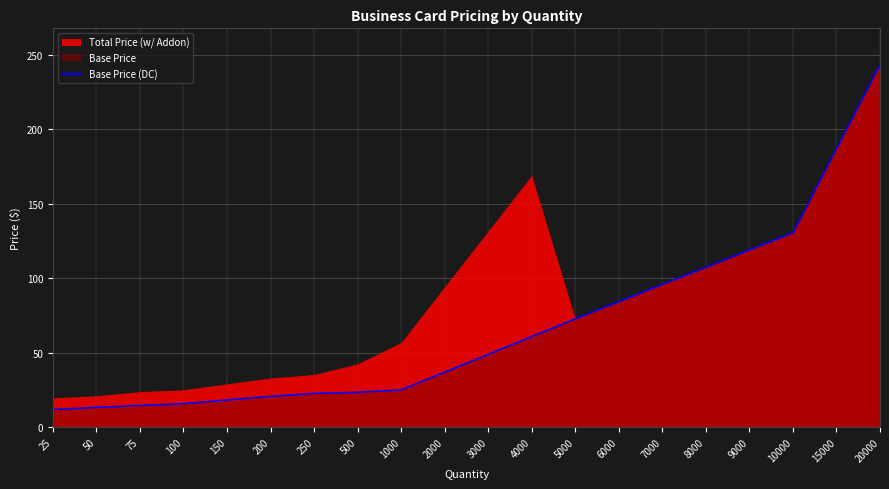

True or false: the data has more than 0 interior local peaks.

False